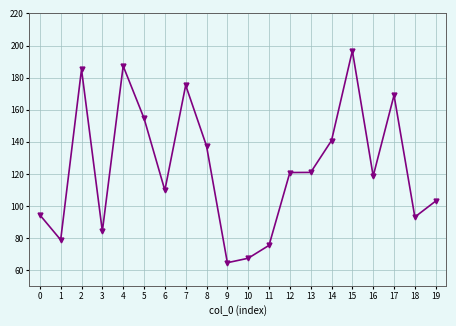

Read the value at 7.

175.2